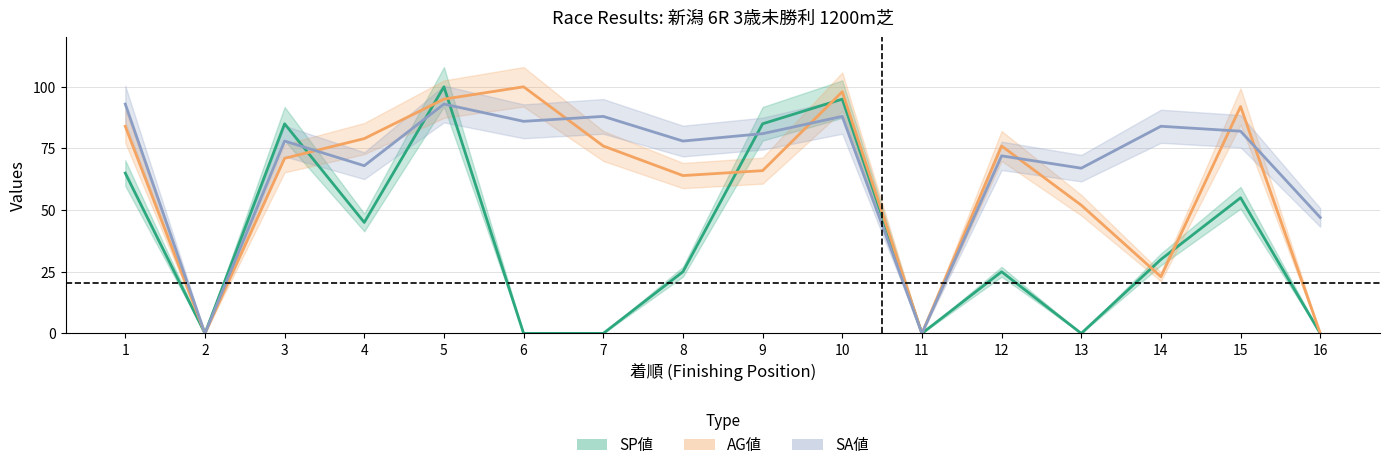

Which series has the largest range (max minus min)?

SP値